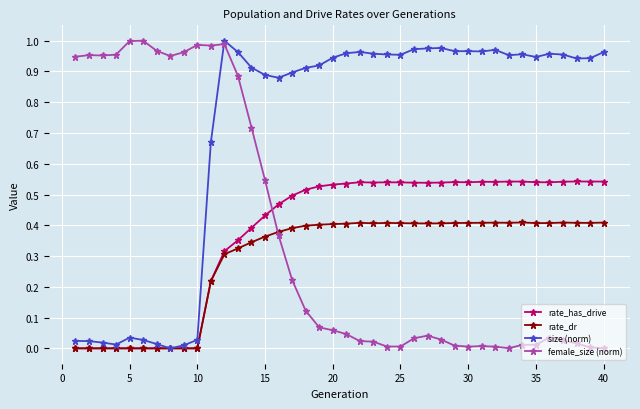

Which series has the largest total across all categories?

size (norm)